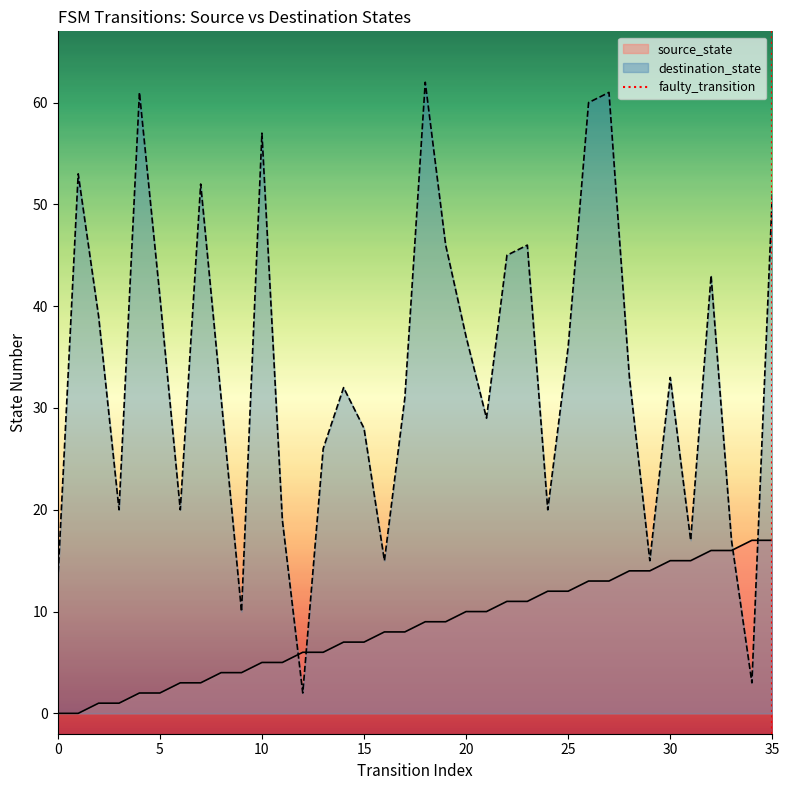

Is it true that source_state equals 1 at 10?

False